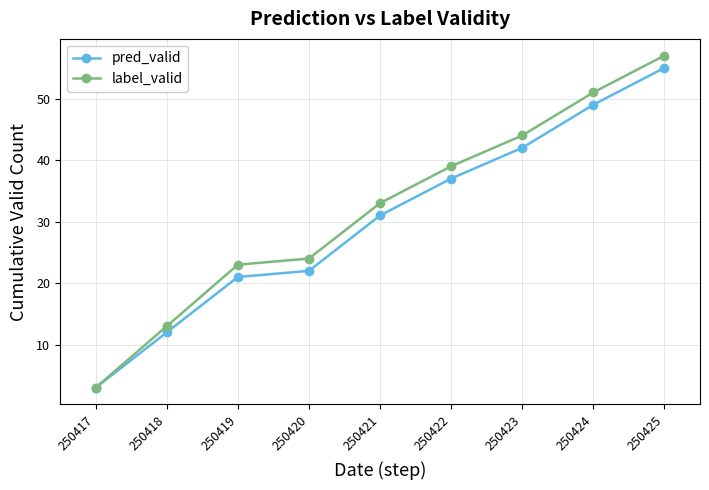

What is the minimum value shown in the chart?

3